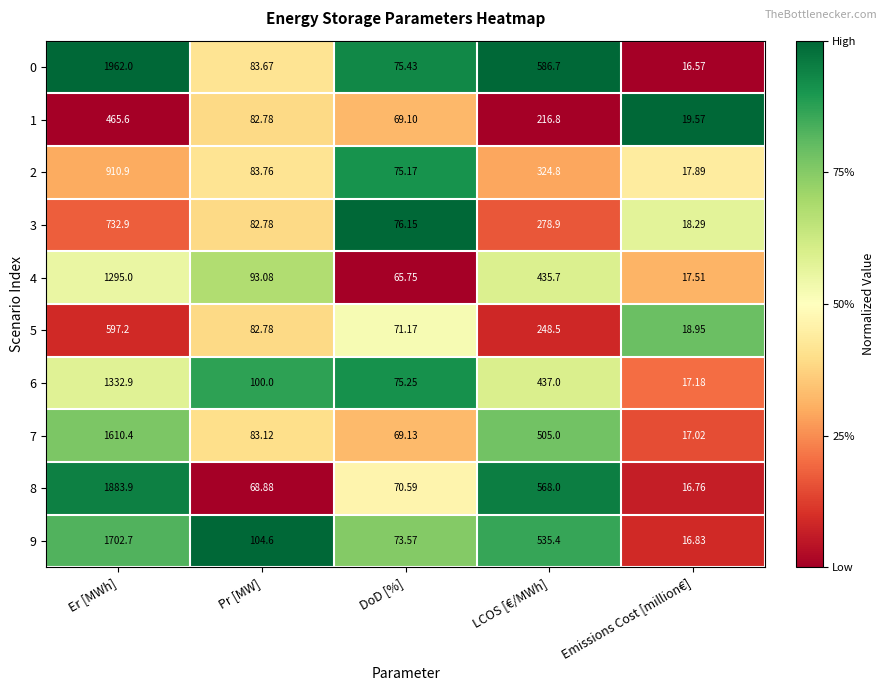

What is the difference between the highest and lowest values at Emissions Cost [million€]?

3.0